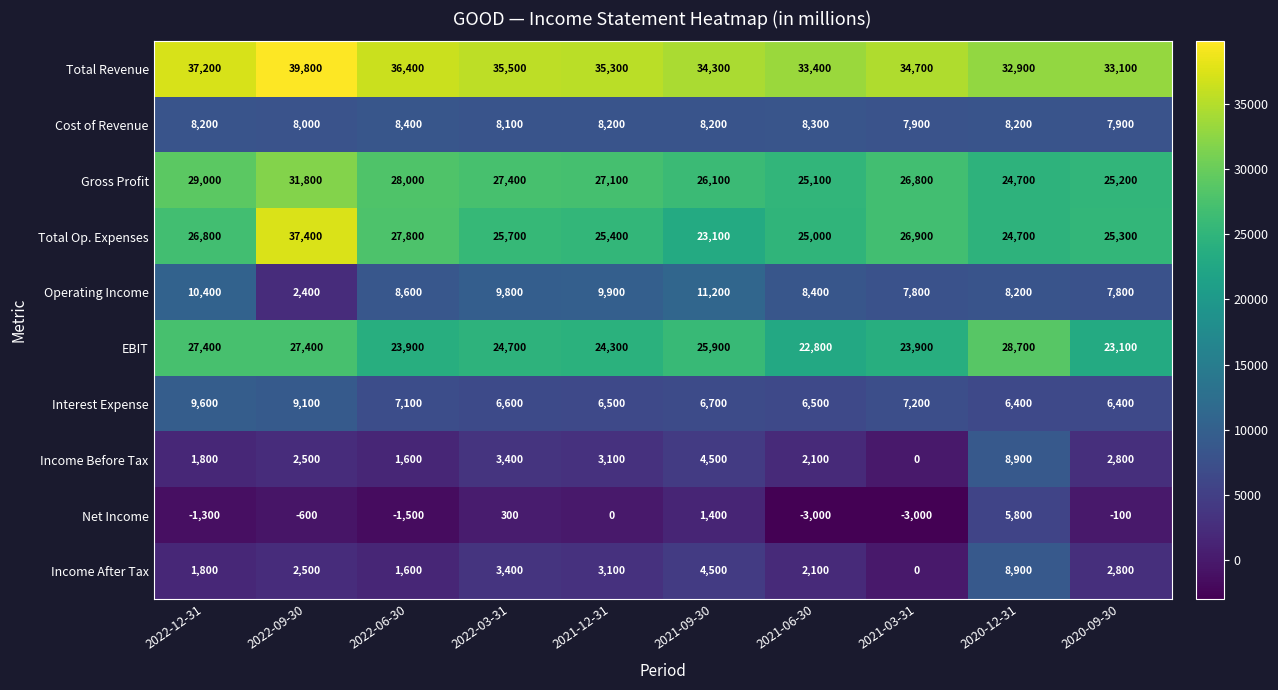

Which series has the largest total across all categories?

Total Revenue